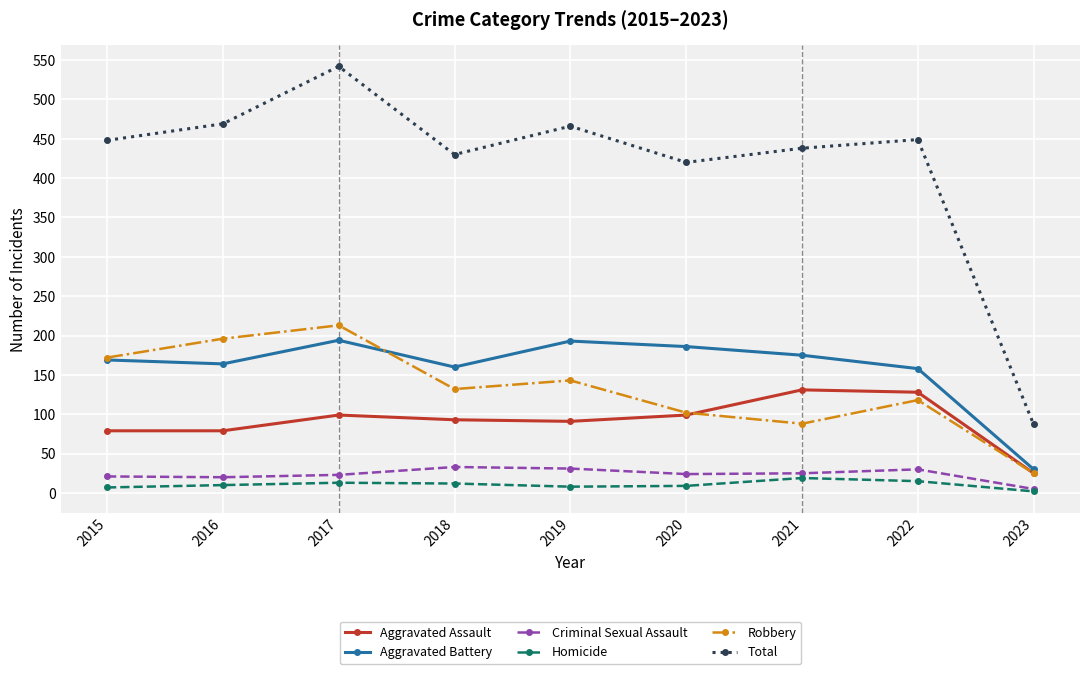

What is the sum of the Aggravated Assault values at 2019 and 2017?

190